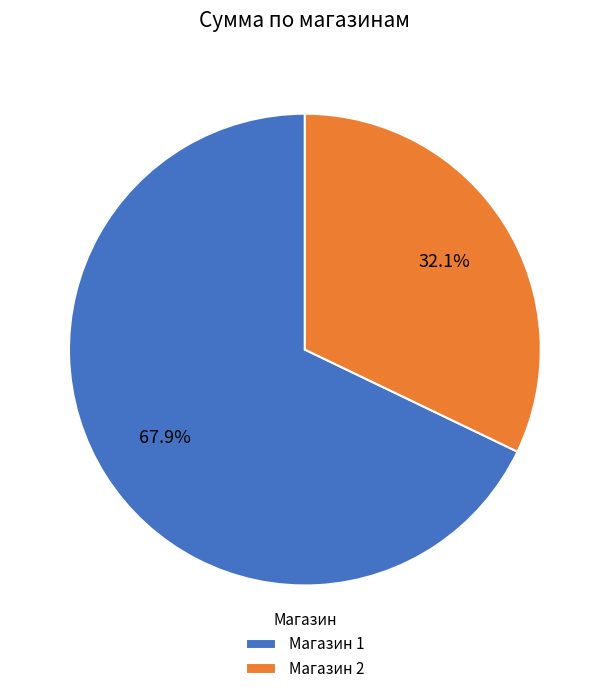

To the nearest percent, what is the combined percentage of Магазин 1 and Магазин 2?

100%